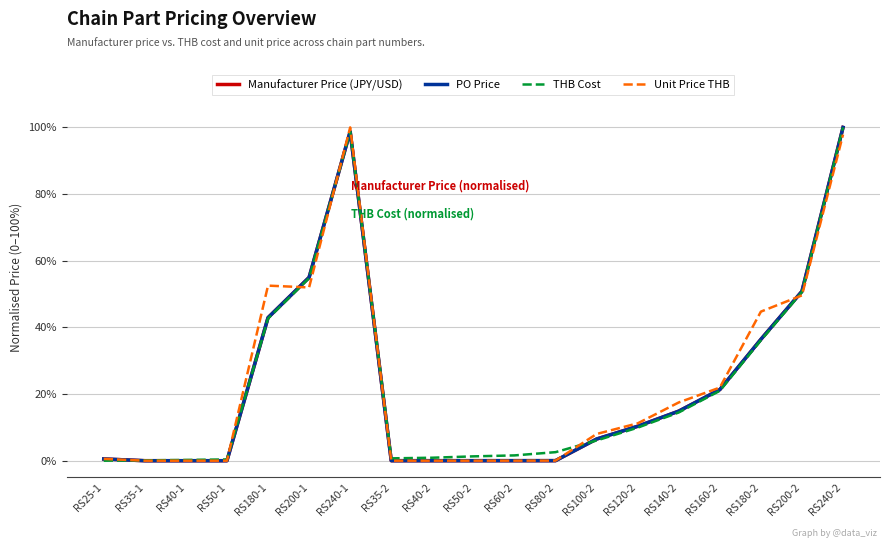

At which label is PO Price closest to 50?

RS200-2